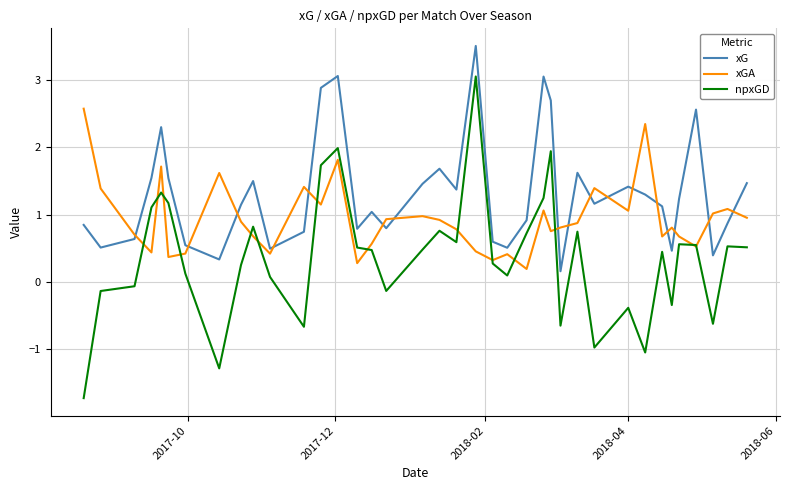

Rank the series by their maximum value, from lowest to highest.

xGA, npxGD, xG